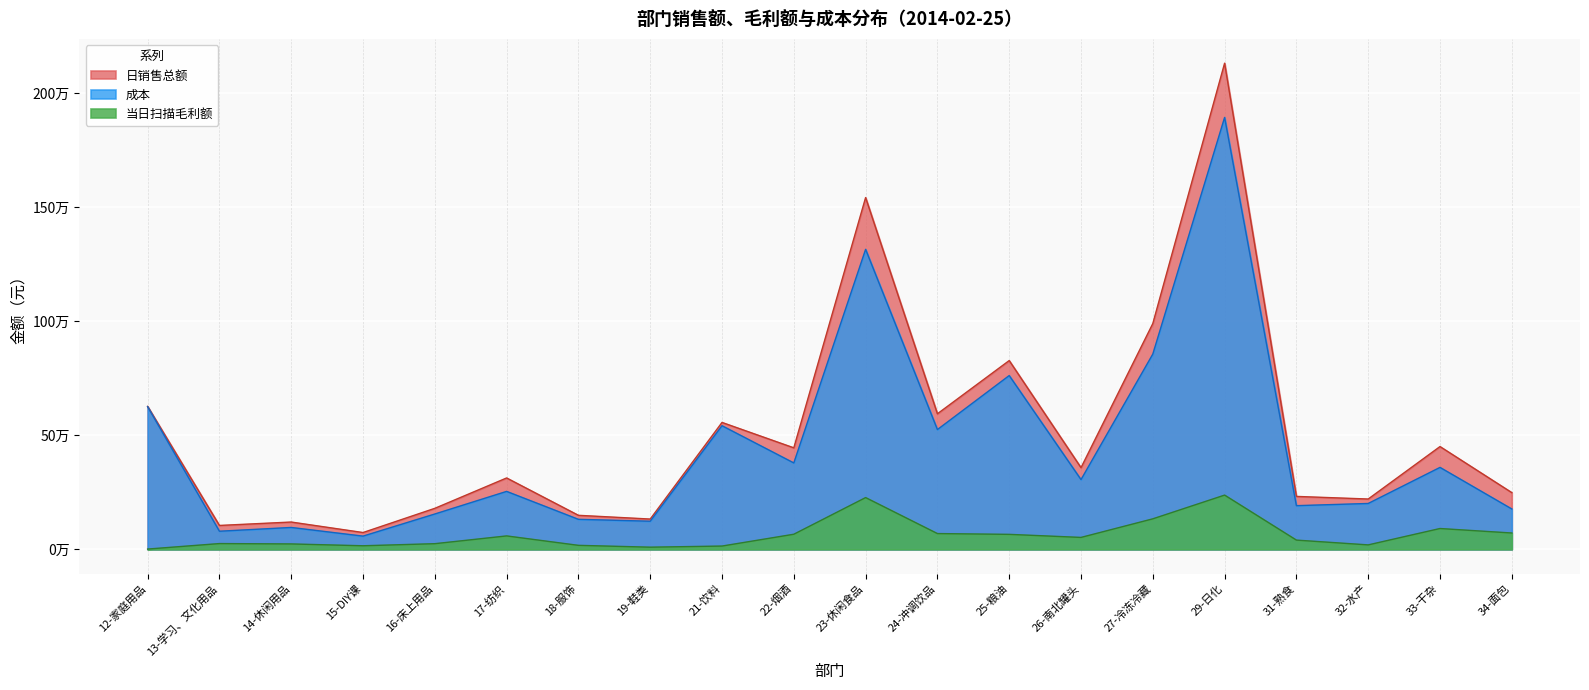

What are all the series names shown in the legend?

日销售总额, 成本, 当日扫描毛利额